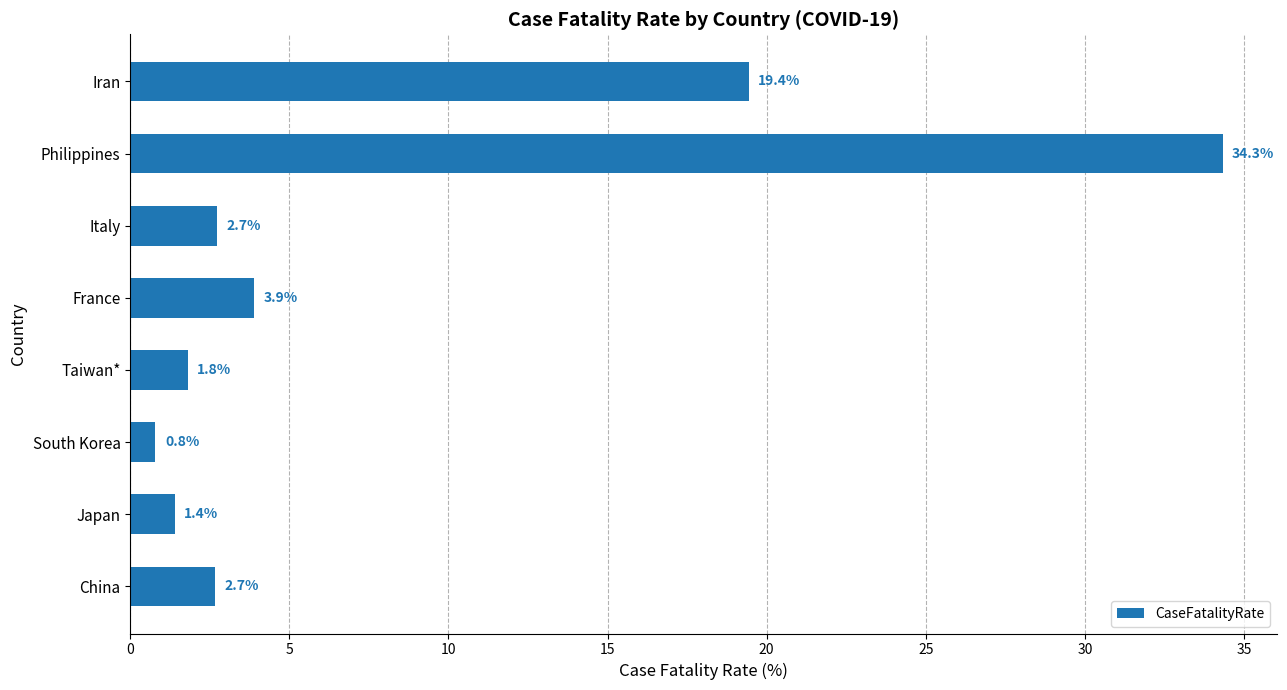

What is the difference between the maximum and second lowest values?

32.9